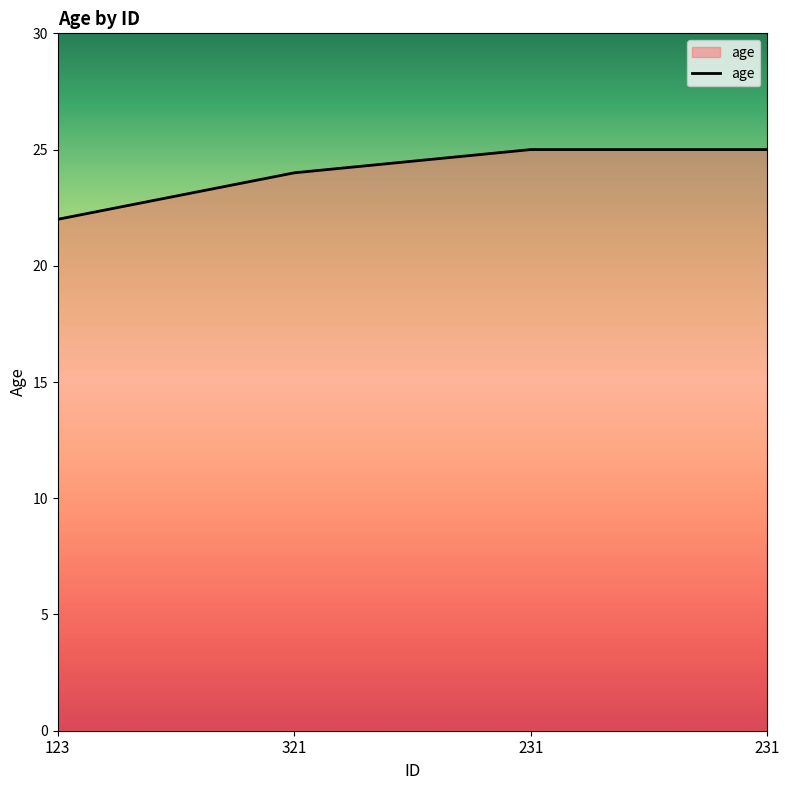

What is the label of the 4th point from the right?

123